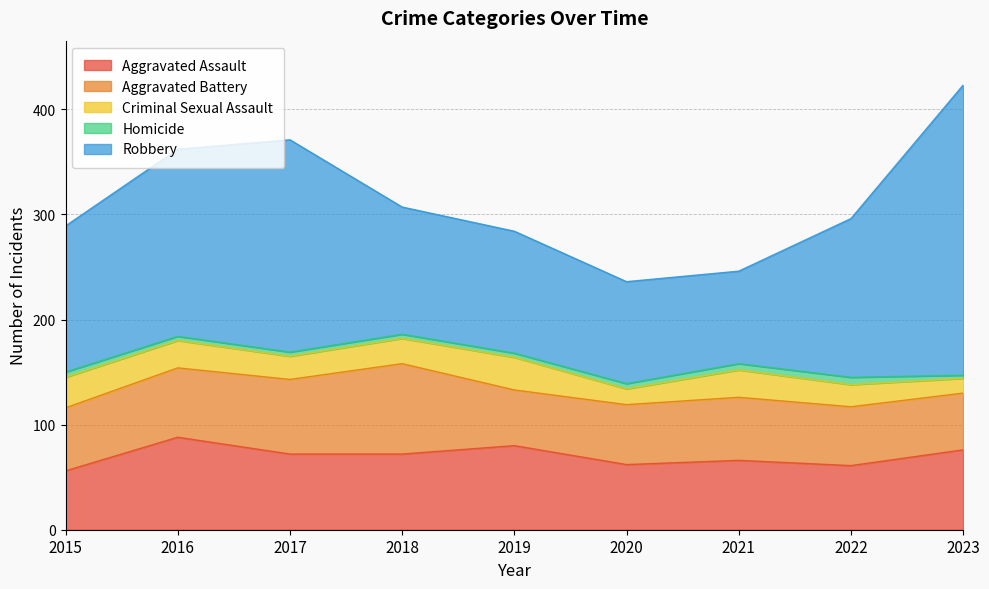

True or false: Aggravated Assault and Homicide intersect in this chart.

False